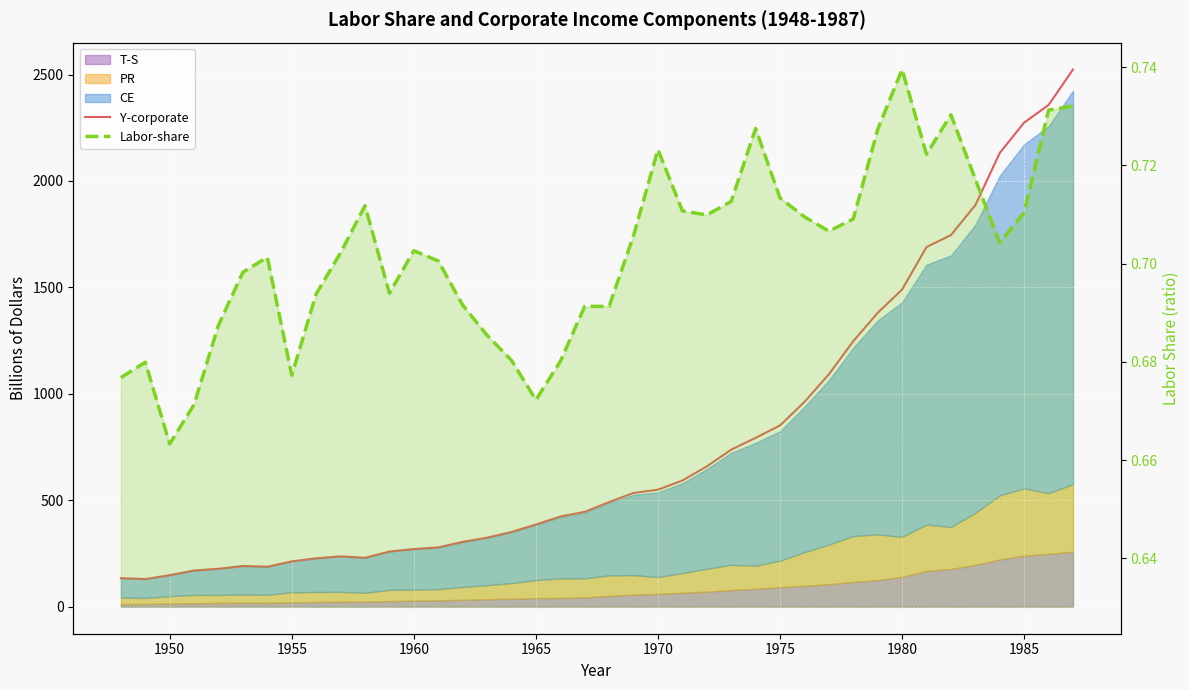

True or false: Y-corporate and Labor-share intersect in this chart.

False